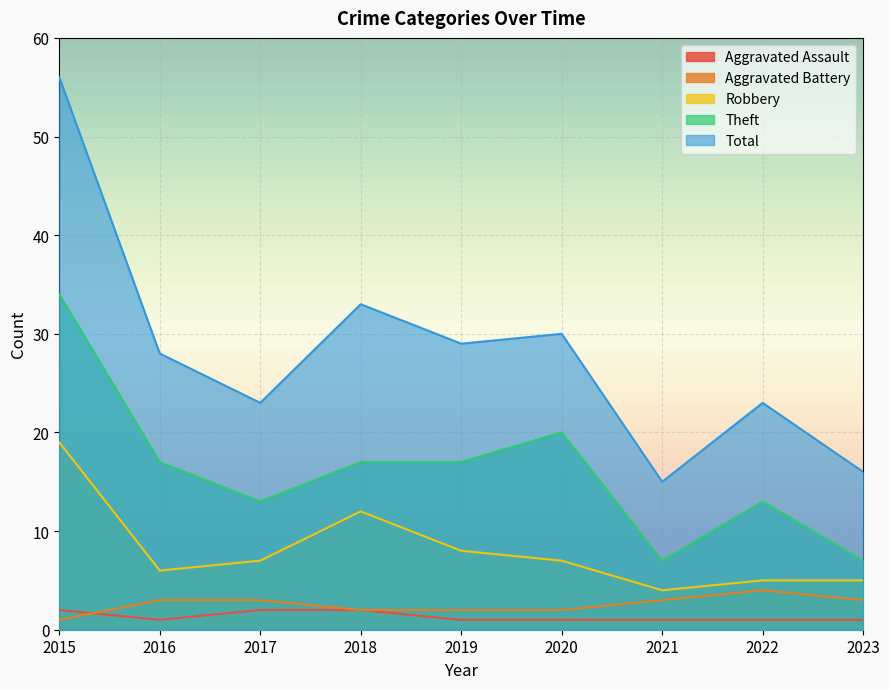

What is the minimum value shown in the chart?

1